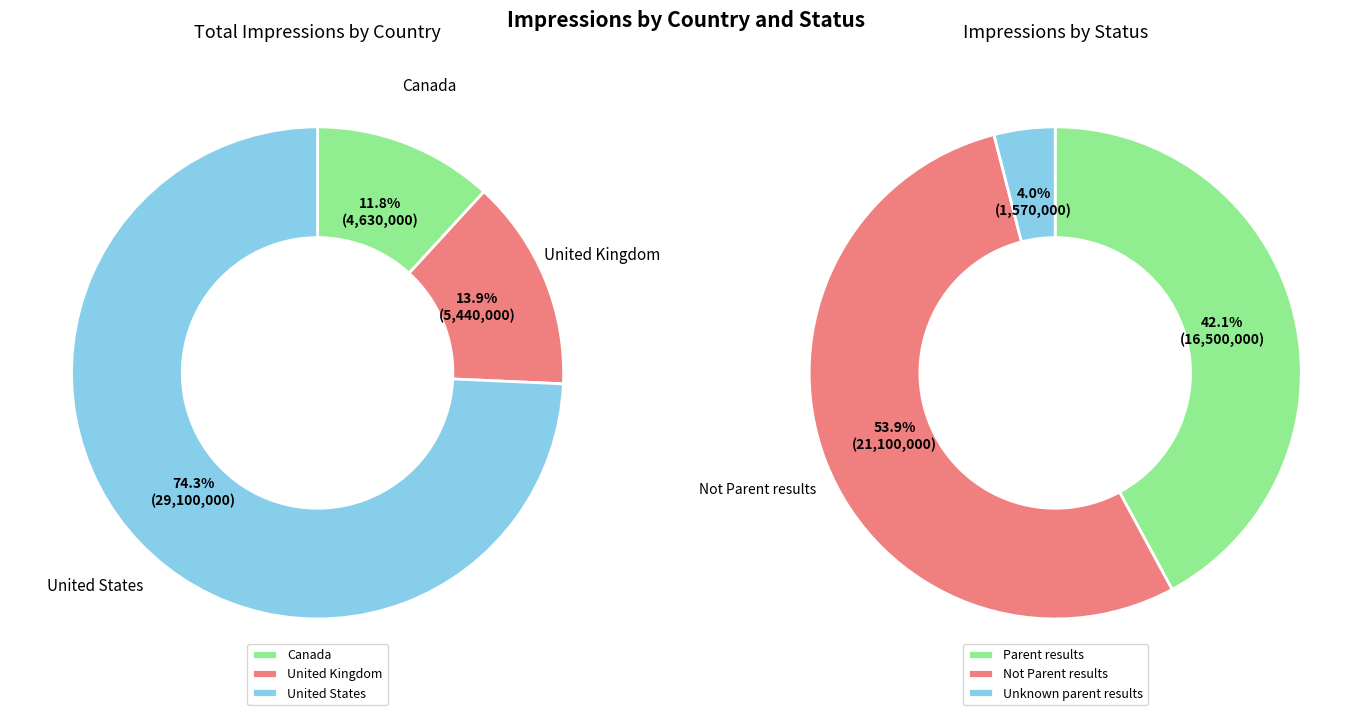

Count the number of slices in the pie.

3